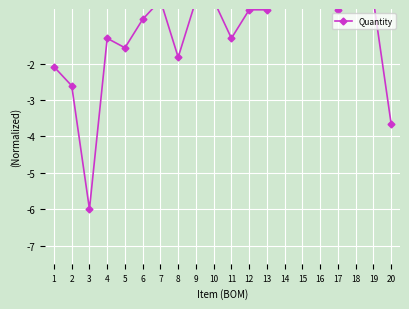

What is the sum of all values?

-24.8